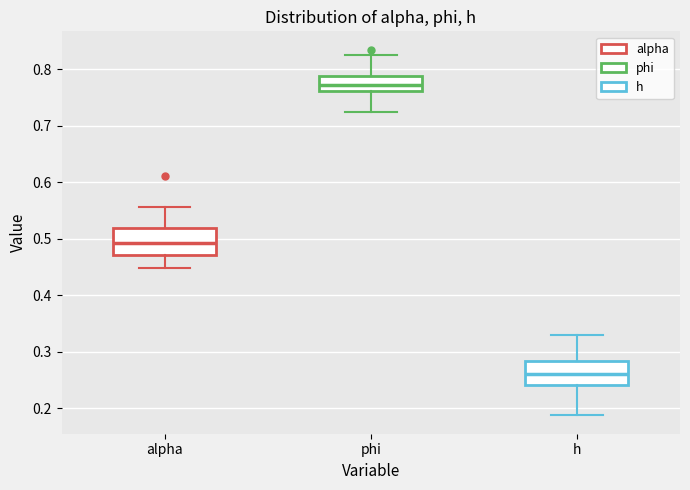

Which box's median line is the lowest?

h